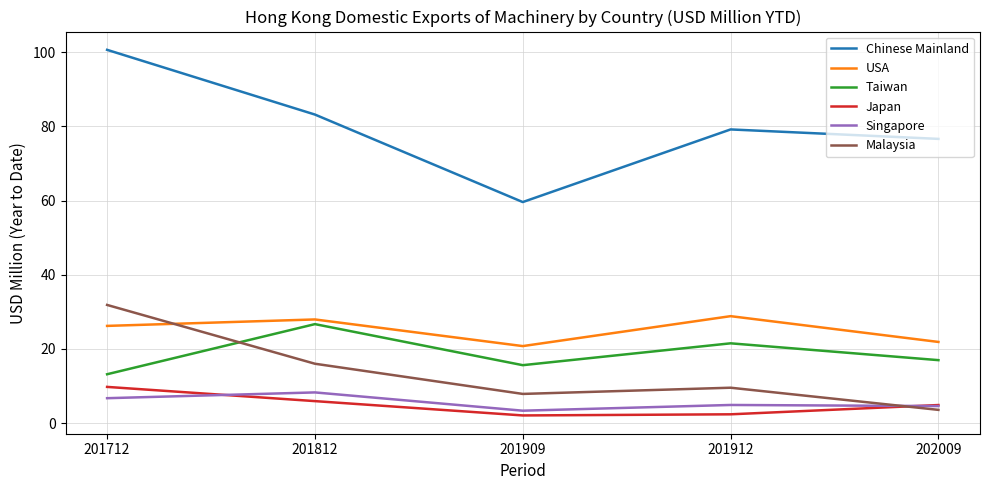

Is it true that Taiwan equals 8.9 at 202009?

False